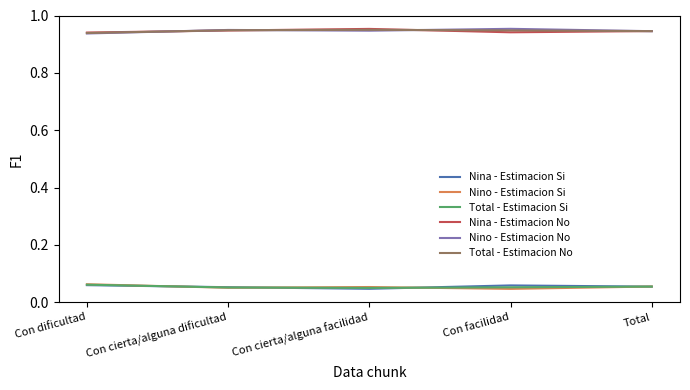

True or false: Total - Estimacion Si and Nina - Estimacion No cross at least once.

False